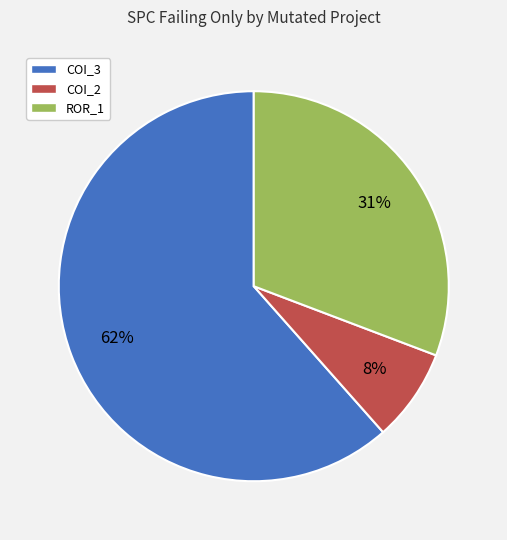

Count the number of slices in the pie.

3